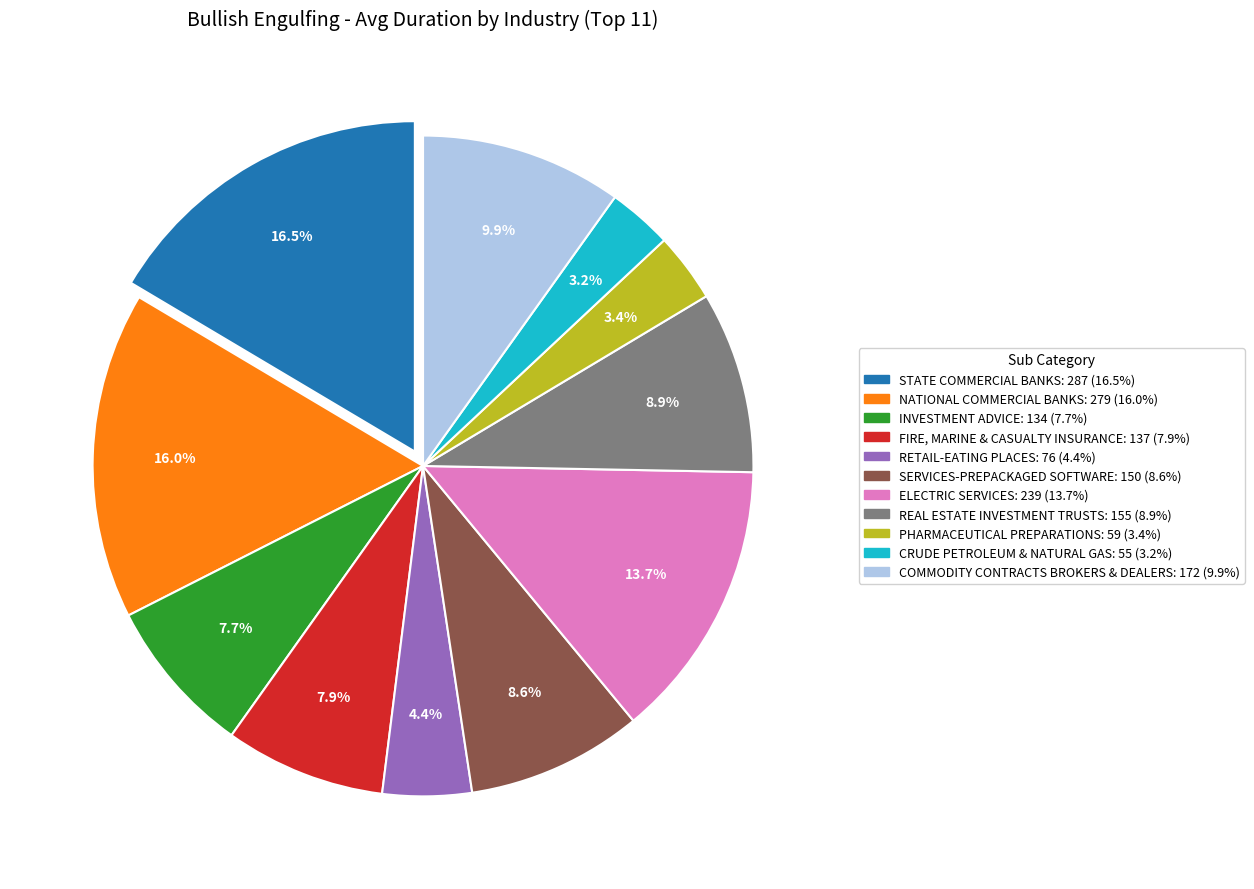

Rank the categories by value from lowest to highest.

CRUDE PETROLEUM & NATURAL GAS, PHARMACEUTICAL PREPARATIONS, RETAIL-EATING PLACES, INVESTMENT ADVICE, FIRE, MARINE & CASUALTY INSURANCE, SERVICES-PREPACKAGED SOFTWARE, REAL ESTATE INVESTMENT TRUSTS, COMMODITY CONTRACTS BROKERS & DEALERS, ELECTRIC SERVICES, NATIONAL COMMERCIAL BANKS, STATE COMMERCIAL BANKS